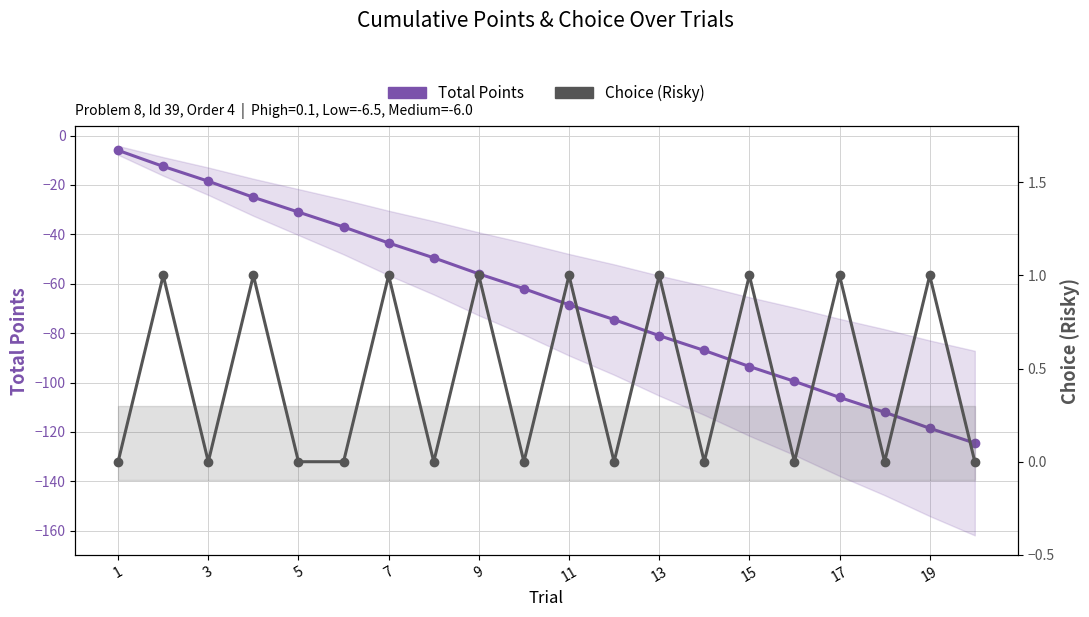

True or false: Choice (Risky) and Total Points cross at least once.

False